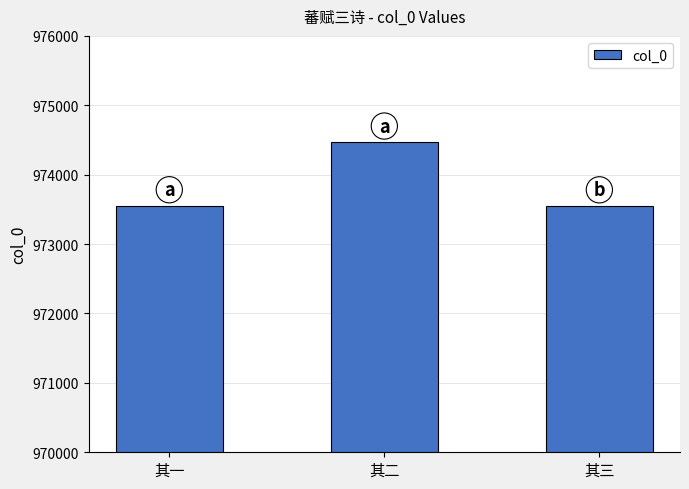

Which category has the highest value across all series?

其二